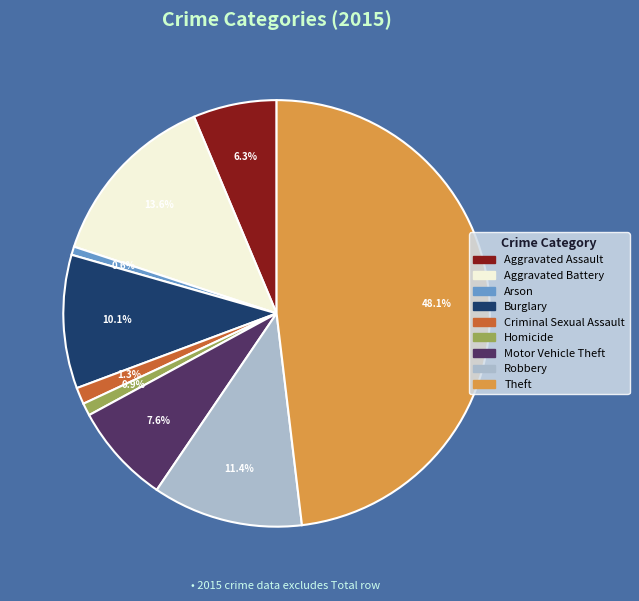

Does Robbery account for over 50% of the chart?

No